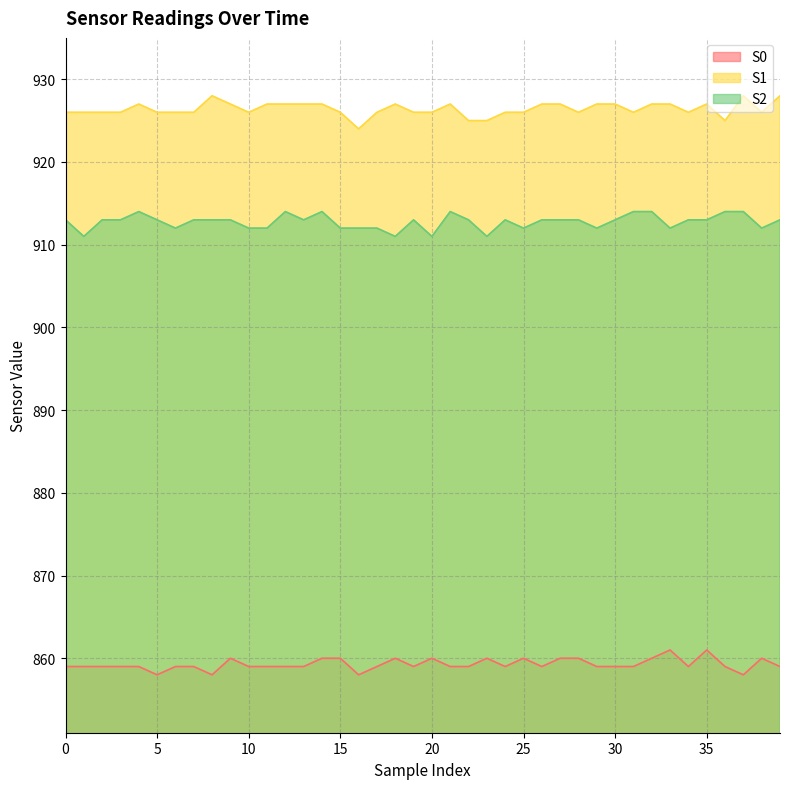

The S1 series shows 566 at 18. True or false?

False